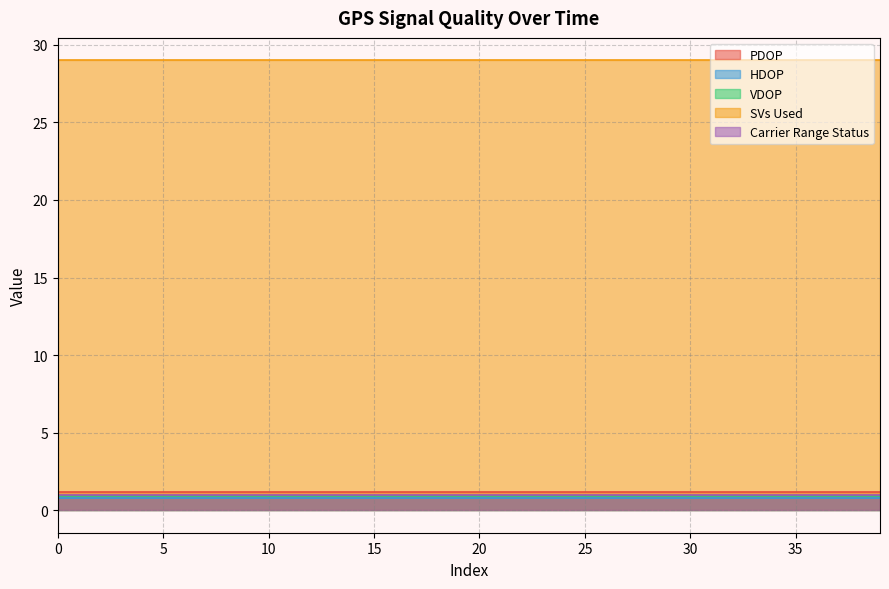

True or false: PDOP and VDOP intersect in this chart.

False